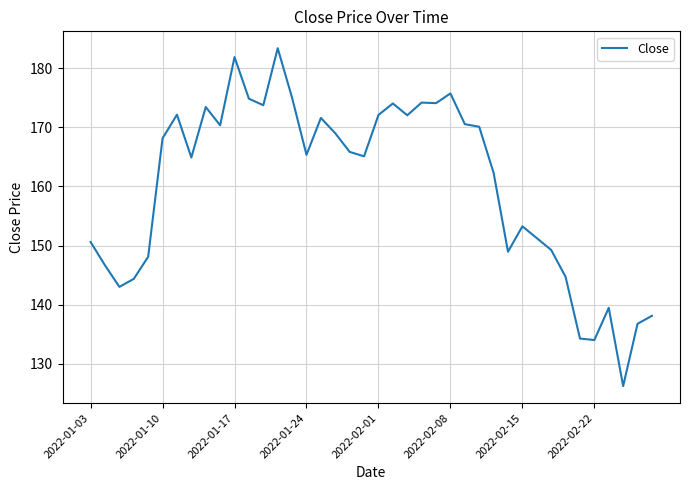

What is the smallest value displayed?

126.2